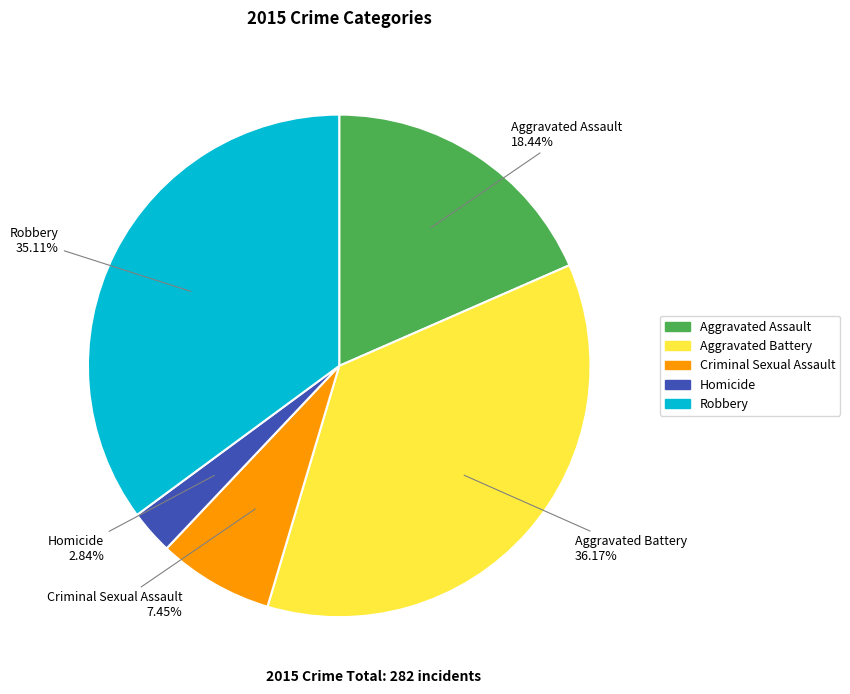

Do Aggravated Assault and Robbery together represent more than half of the pie?

Yes